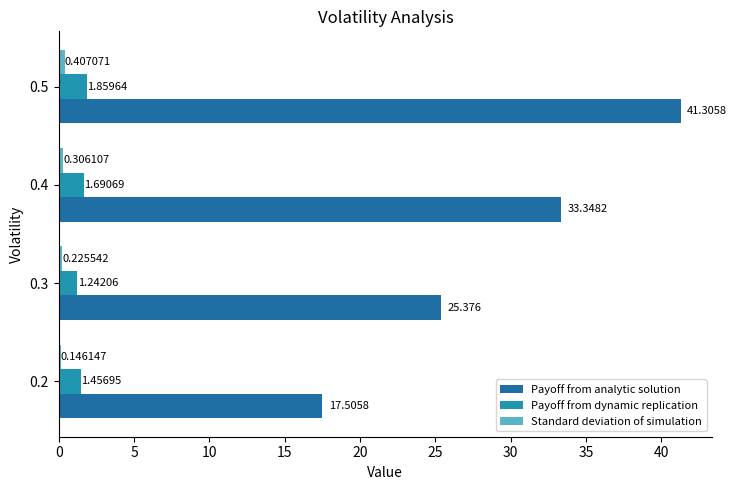

Between 0.4 and 0.5, which series saw the biggest shift?

Payoff from analytic solution